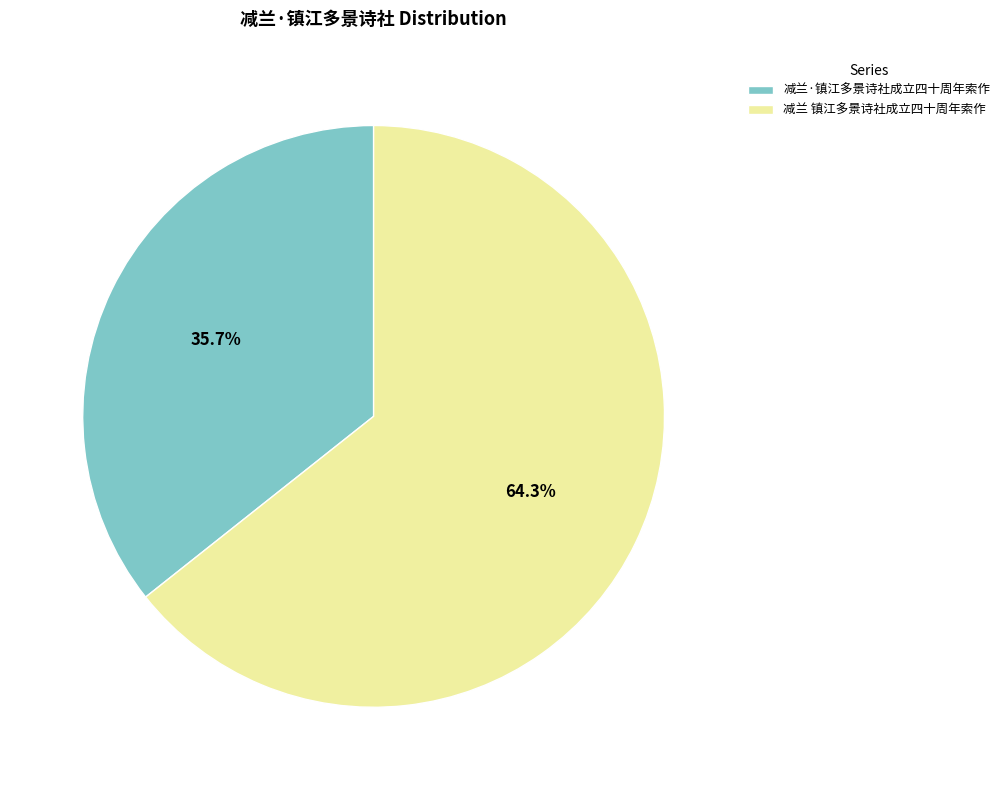

To the nearest percent, what portion does 减兰·镇江多景诗社成立四十周年索作 represent?

36%